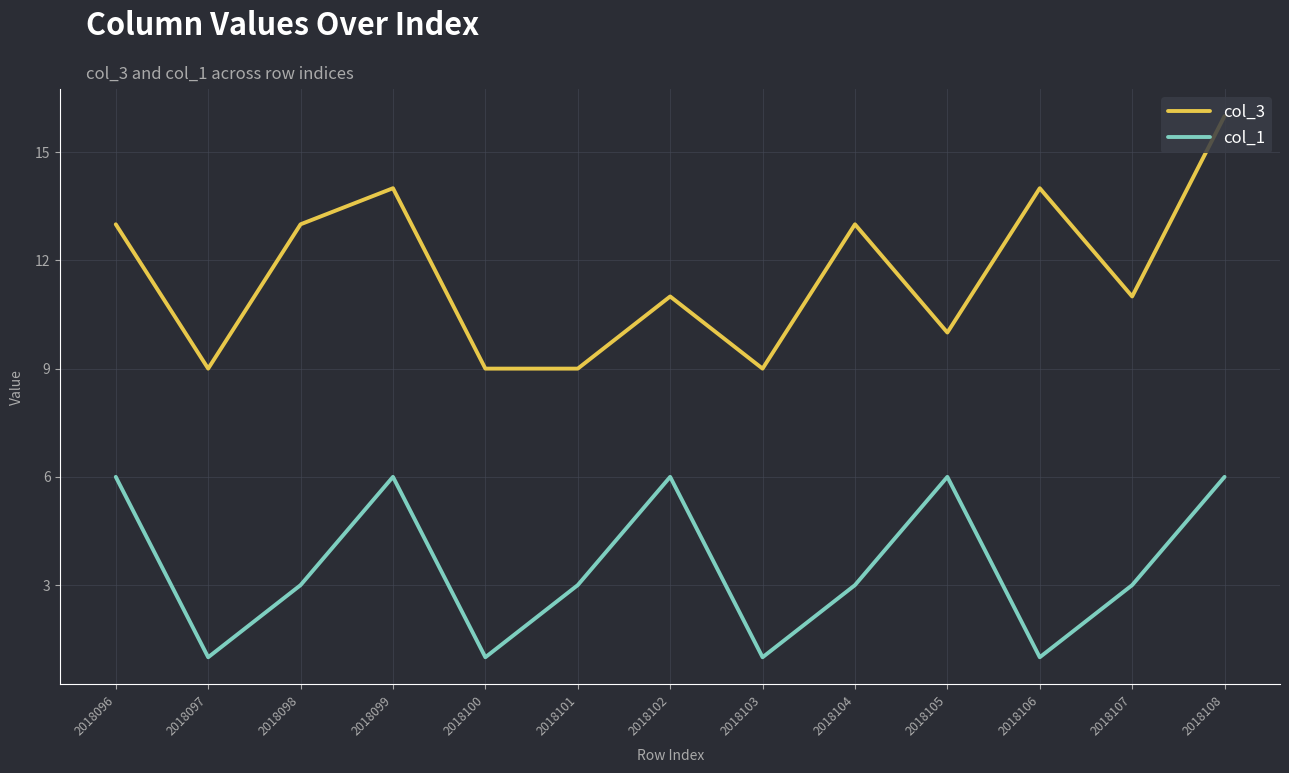

Rank the series by their maximum value, from lowest to highest.

col_1, col_3